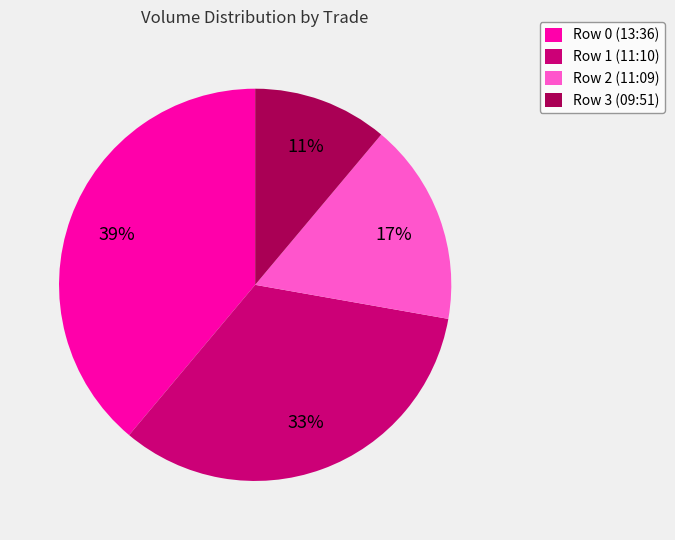

Which slice is the smallest?

Row 3 (09:51)